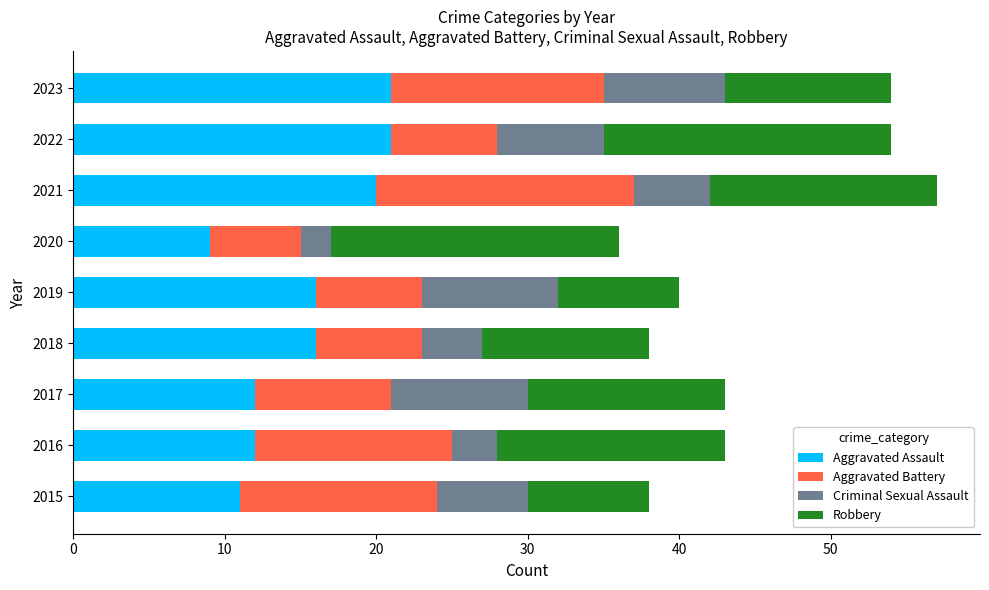

True or false: Aggravated Assault has a value of 9 at 2020.

True